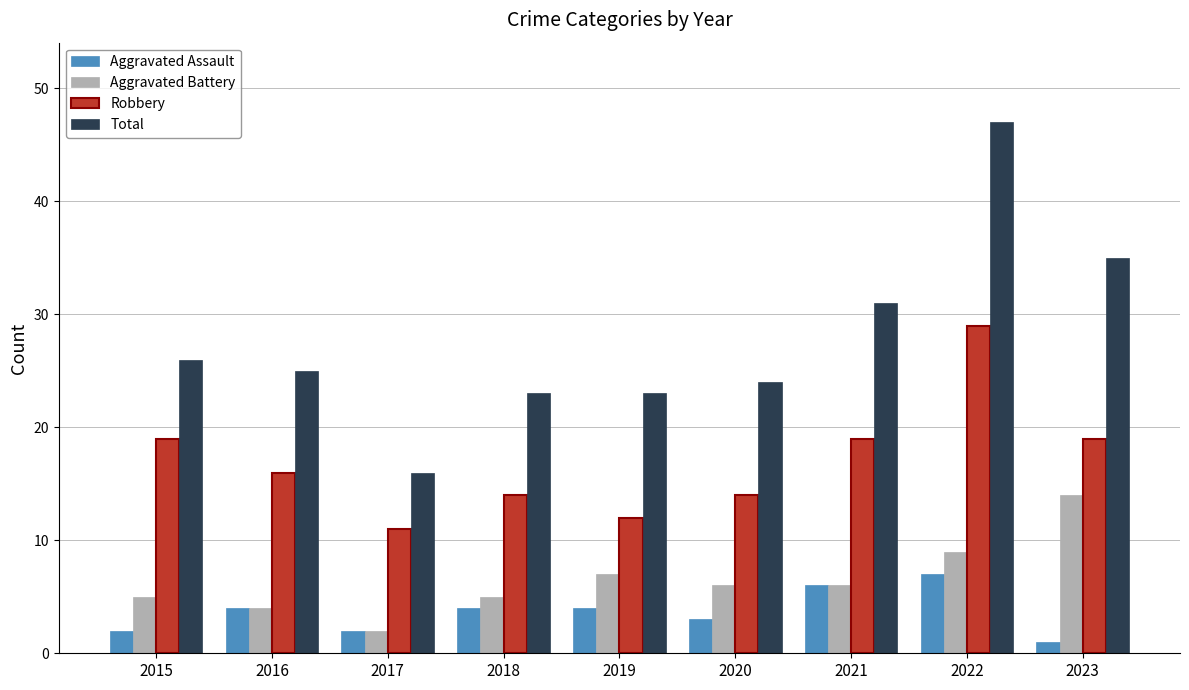

At 2019, list the series in order from largest to smallest.

Total, Robbery, Aggravated Battery, Aggravated Assault